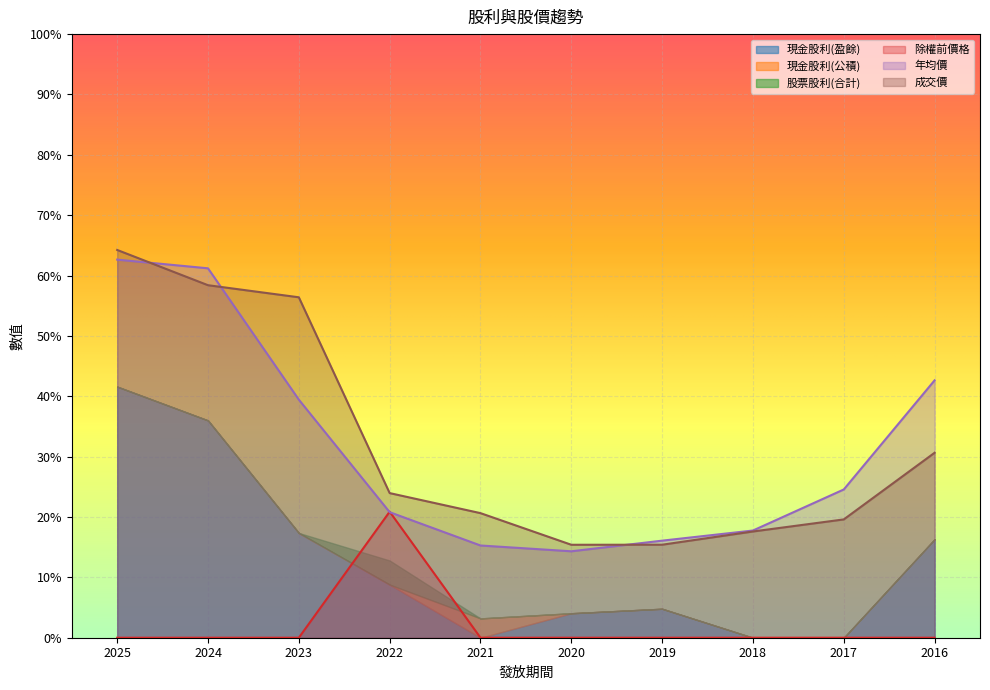

What is the sum of the 成交價 values at 2022 and 2019?

39.4